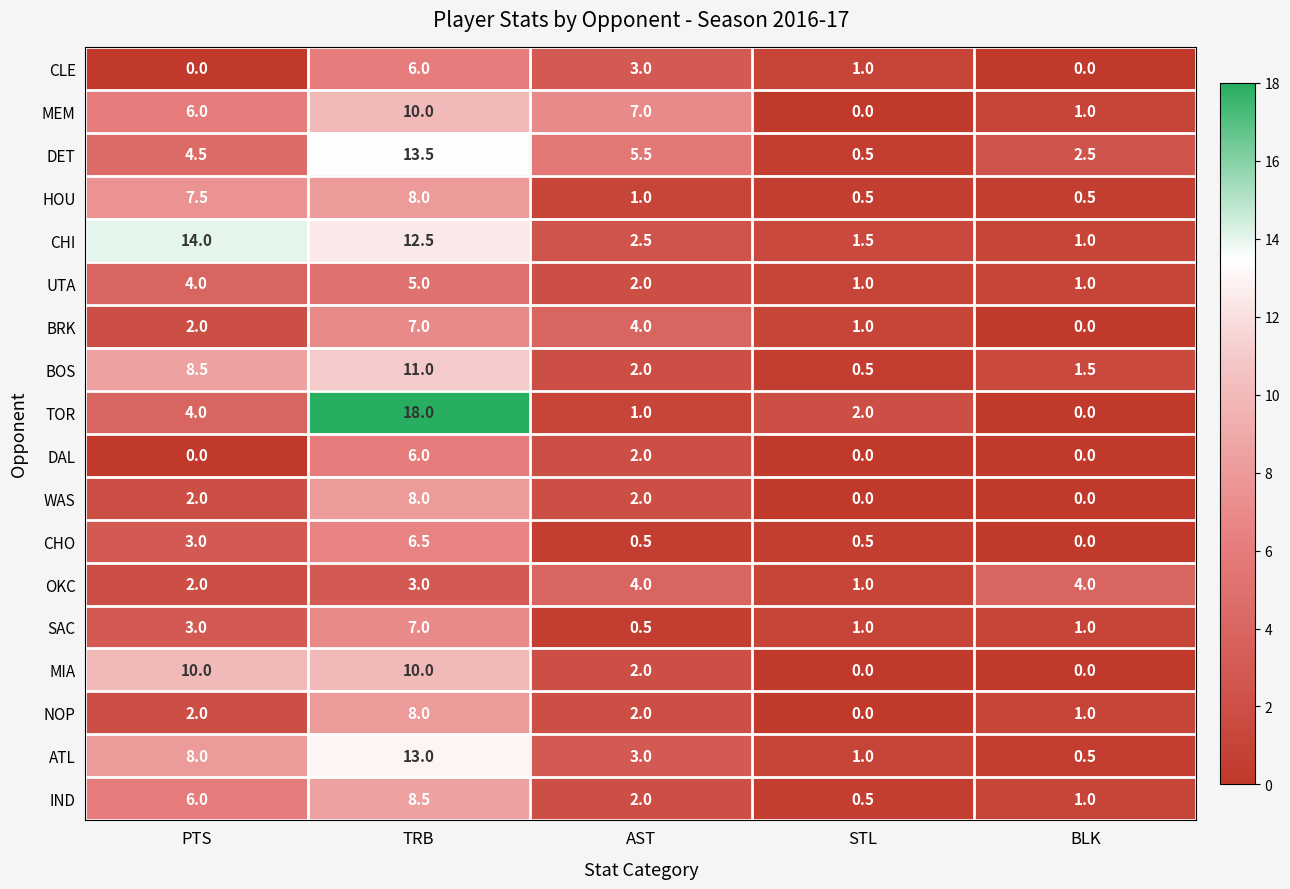

What is the spread (max minus min) of values at STL?

2.0